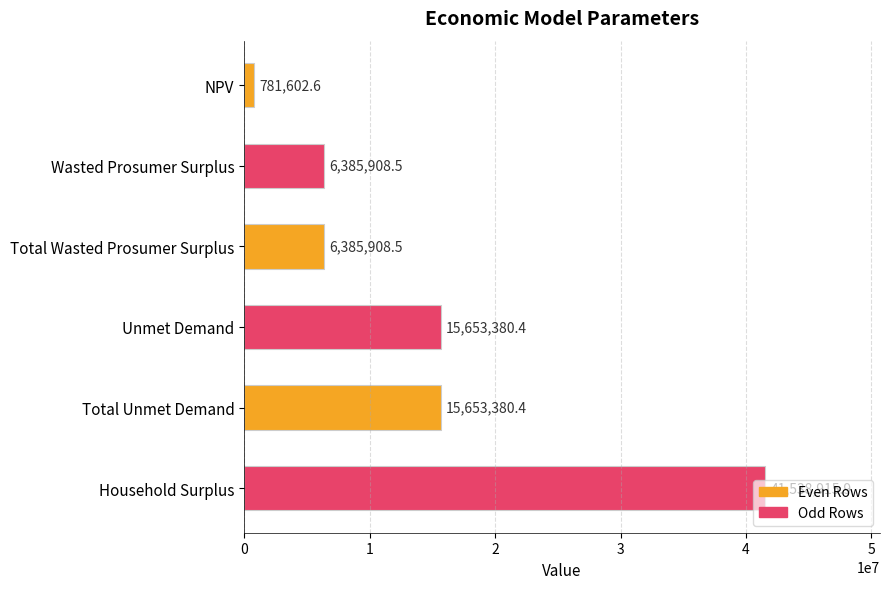

Between Household Surplus and Total Wasted Prosumer Surplus, which is larger?

Household Surplus